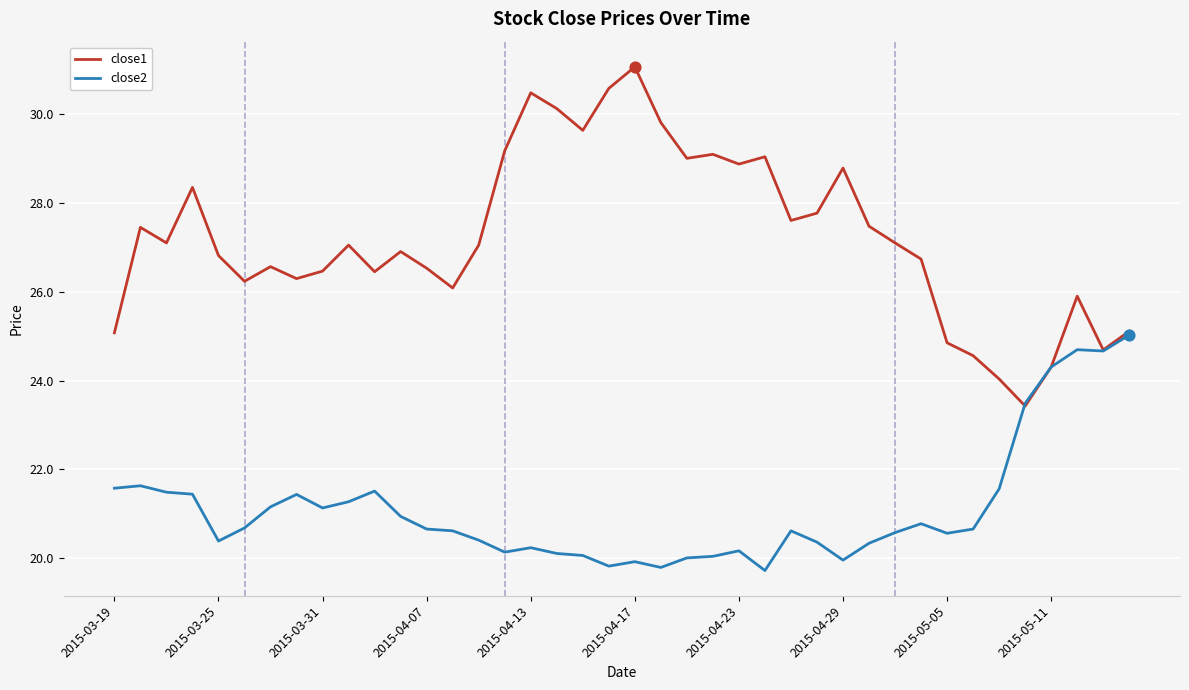

Which series has the widest spread of values?

close1